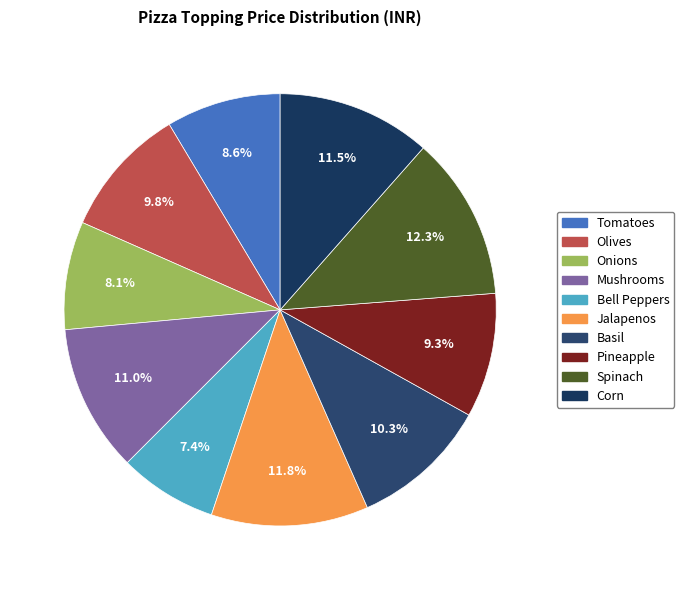

Is it true that Mushrooms is 2% of the pie?

False